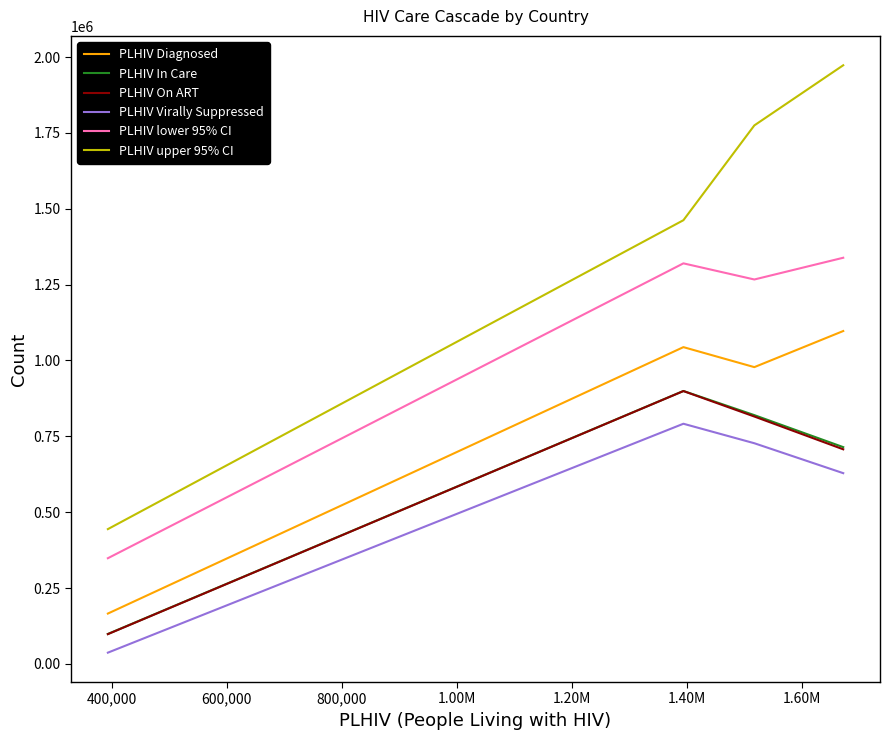

What are all the series names shown in the legend?

PLHIV Diagnosed, PLHIV In Care, PLHIV On ART, PLHIV Virally Suppressed, PLHIV lower 95% CI, PLHIV upper 95% CI